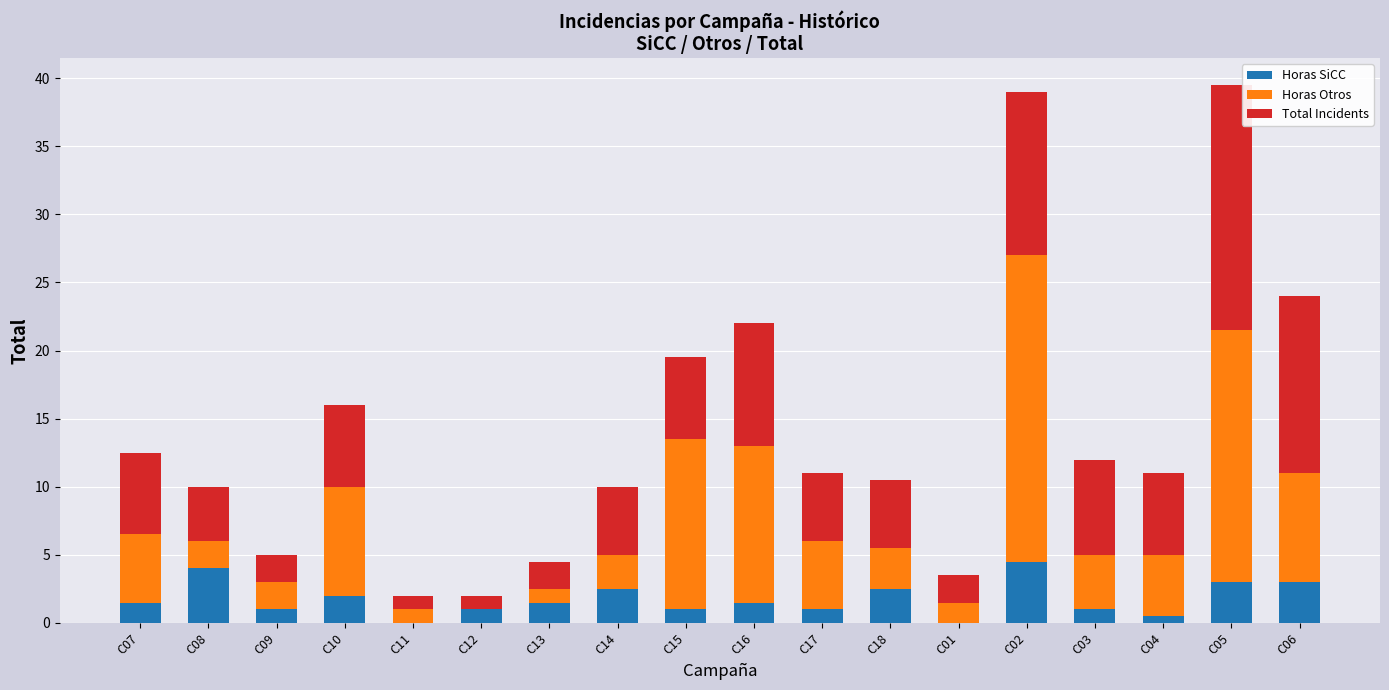

What is the maximum value for Horas SiCC?

4.5